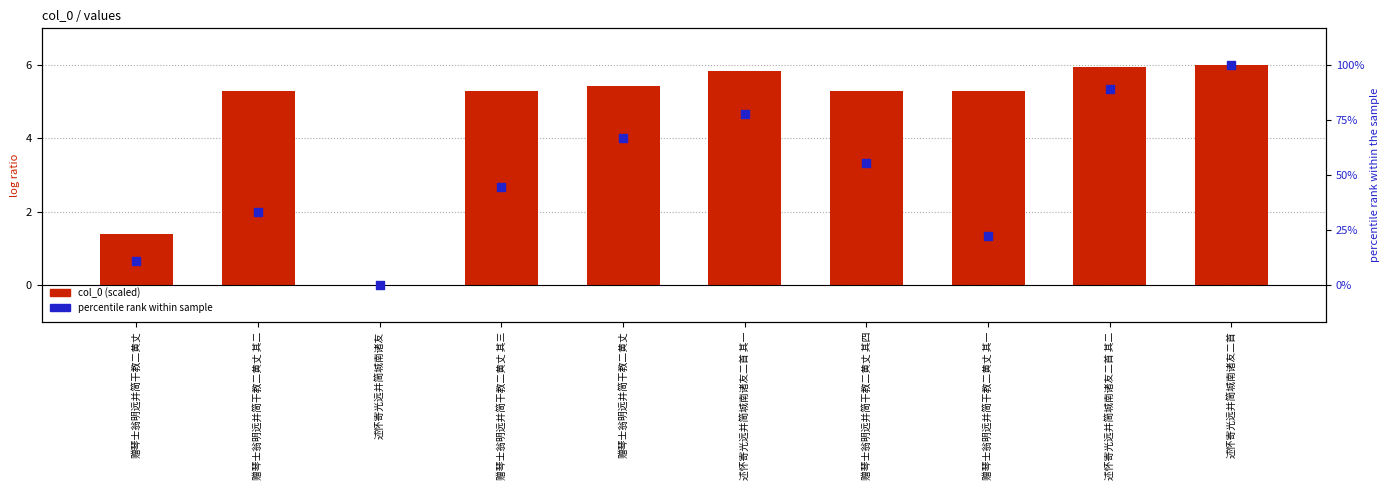

At how many categories does at least one series exceed 2?

8